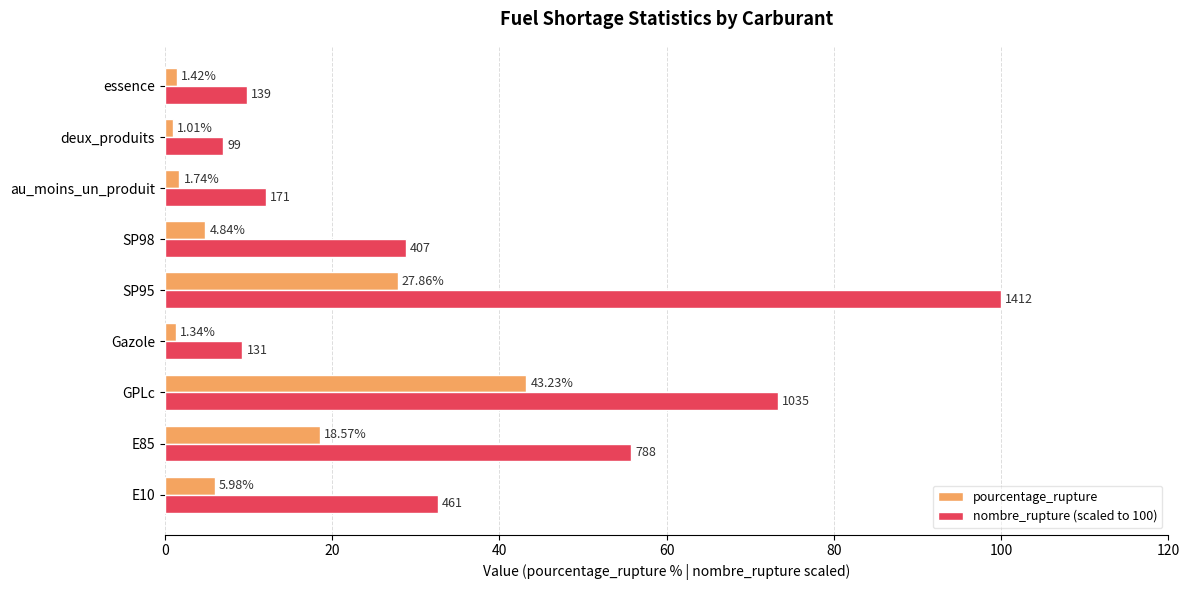

Count the number of categories in the chart.

9